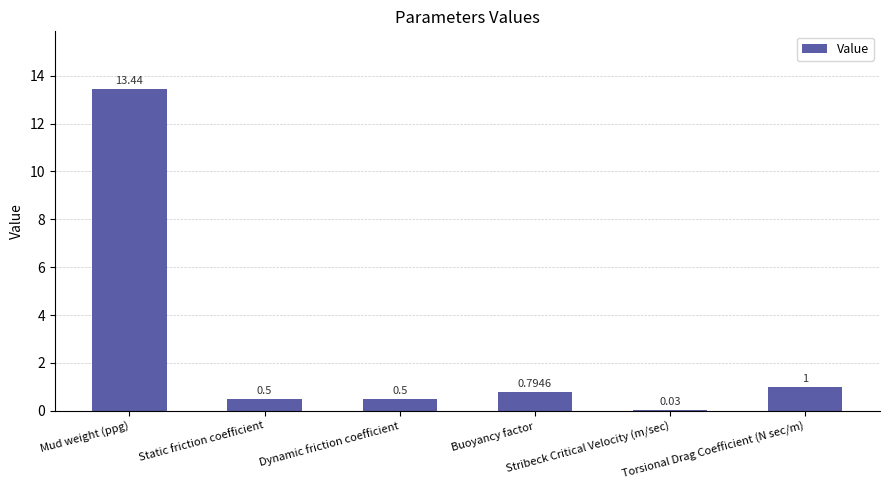

What is the difference between the second highest and second lowest values?

0.5